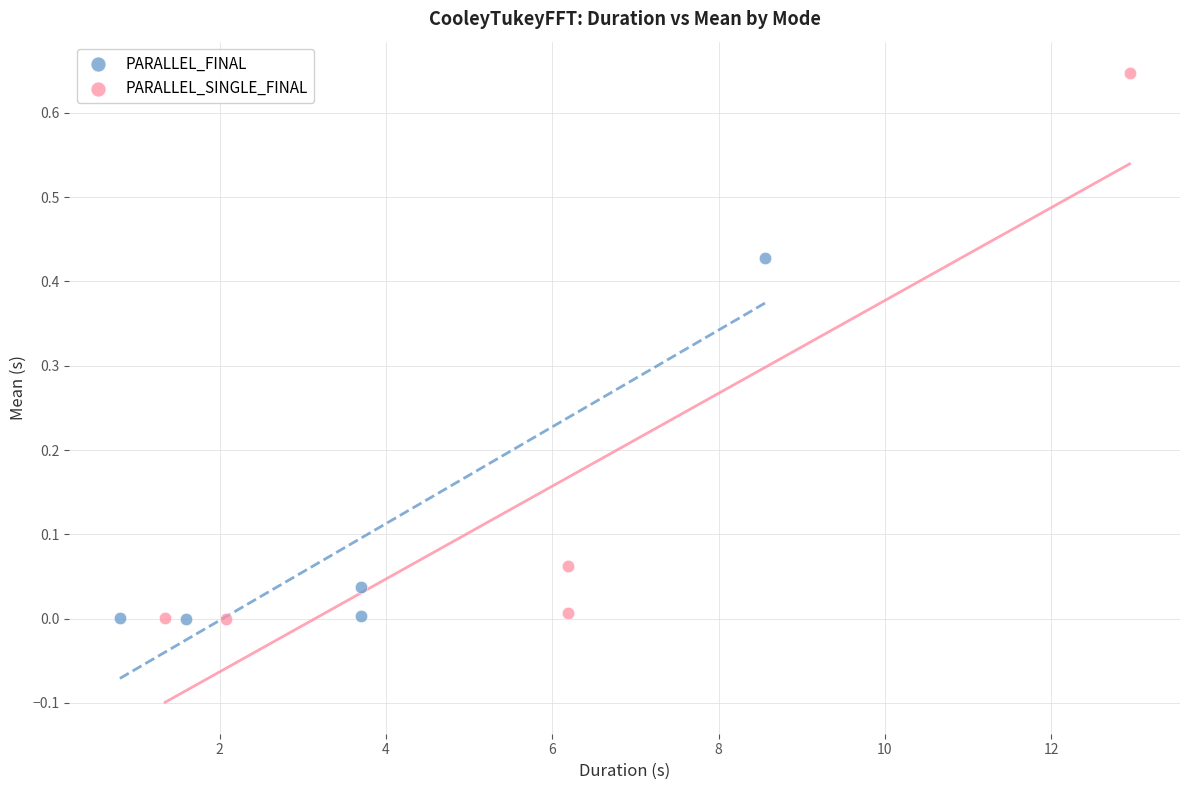

Which series reaches the maximum Y coordinate?

PARALLEL_SINGLE_FINAL